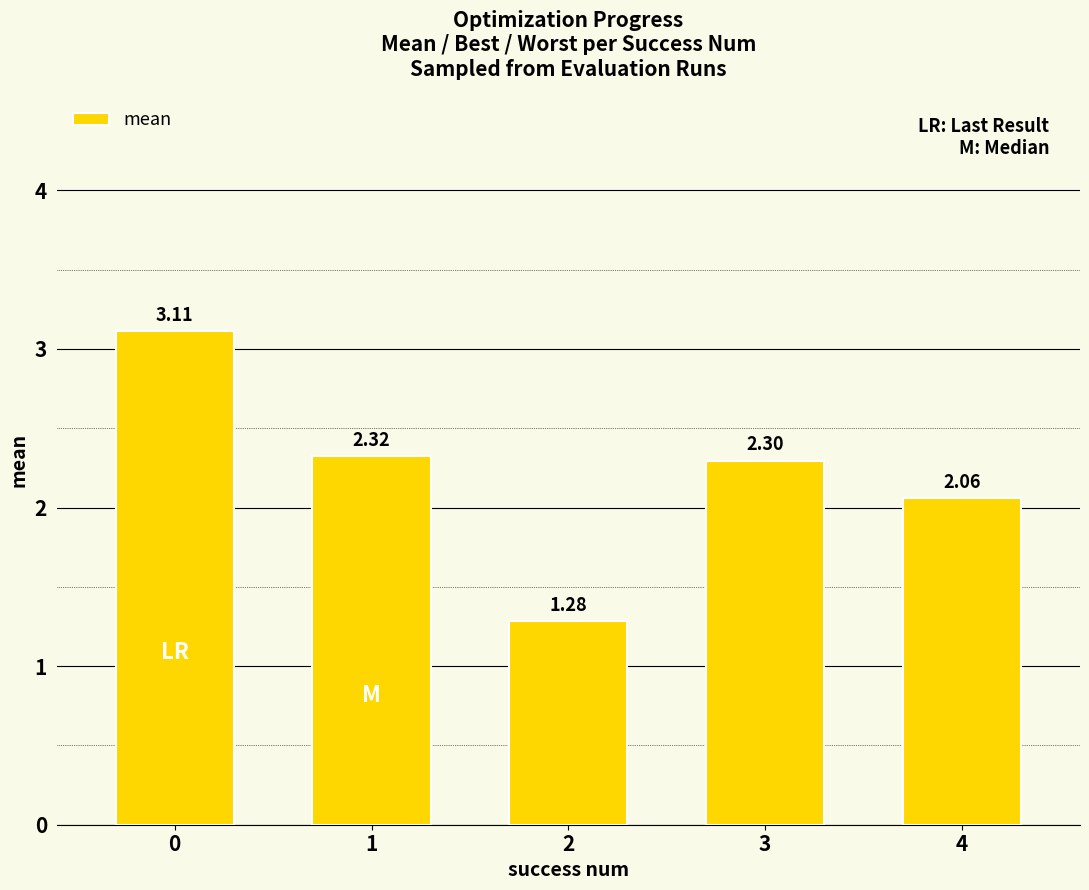

What is the average value?

2.2